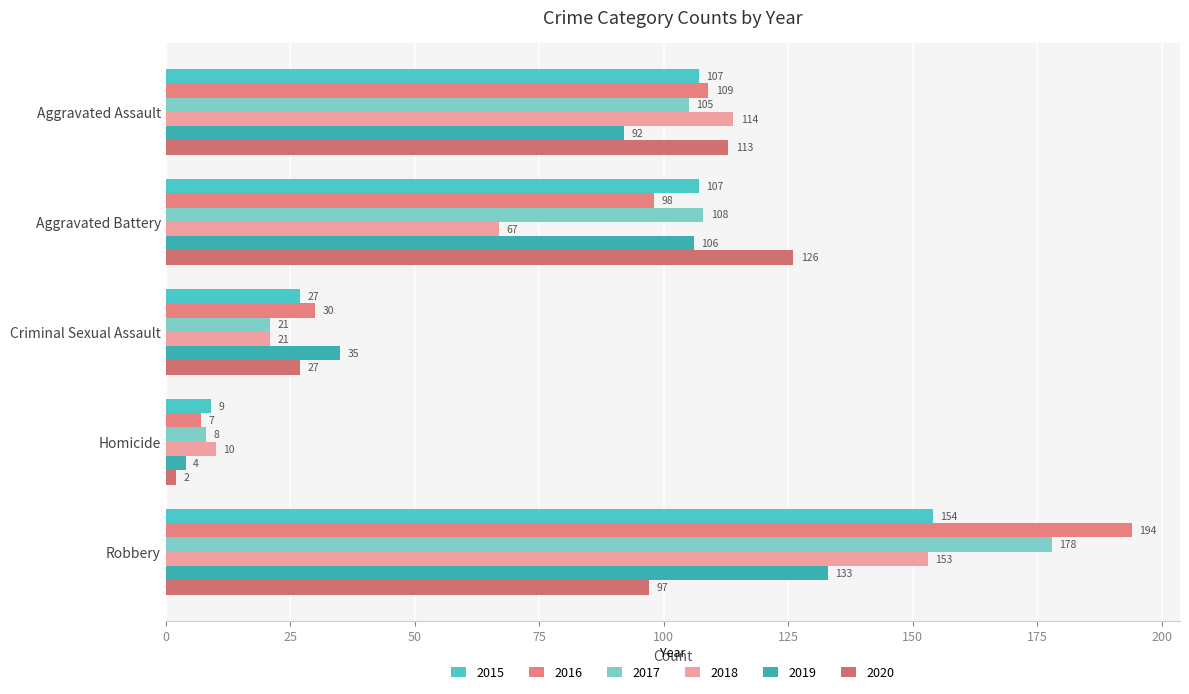

Which category has the highest value in the 2015 series?

Robbery